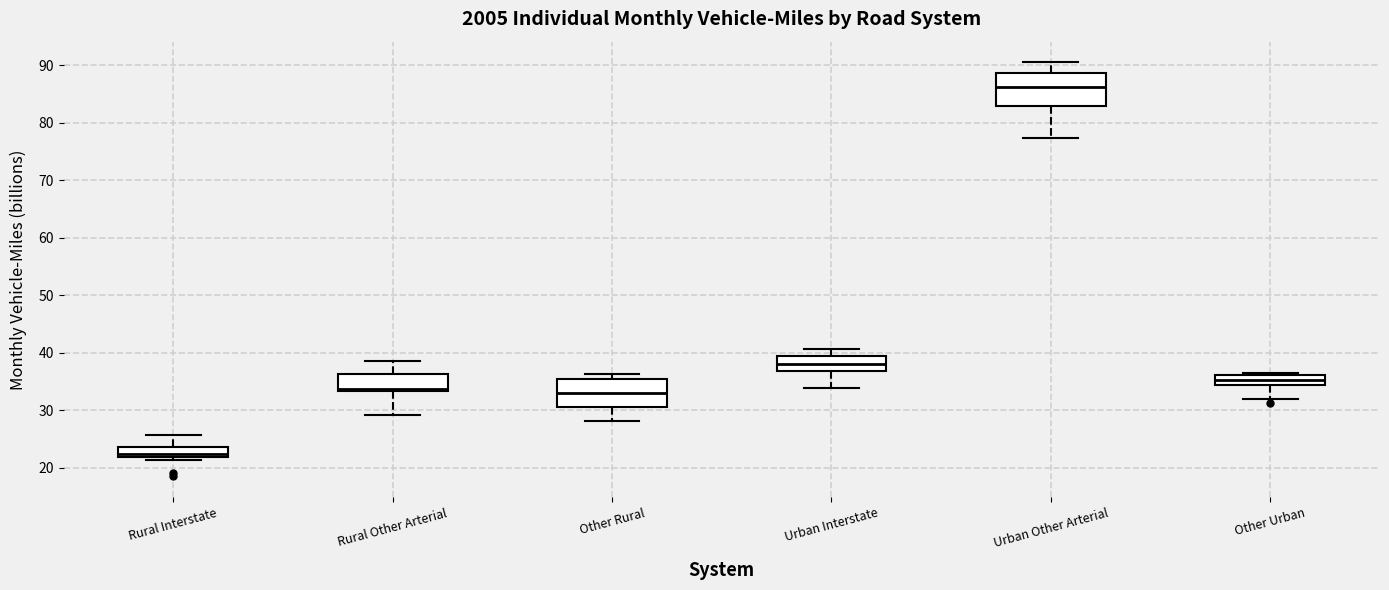

Where does the median line of the box for Other Urban sit on the y-axis? The values are not printed on the chart, so give them approximately, as read against the axis.

35